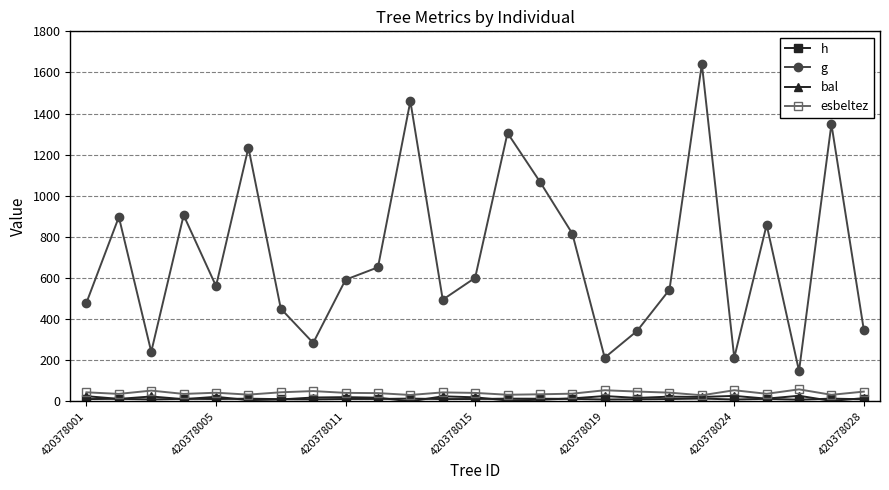

True or false: g and esbeltez cross at least once.

False